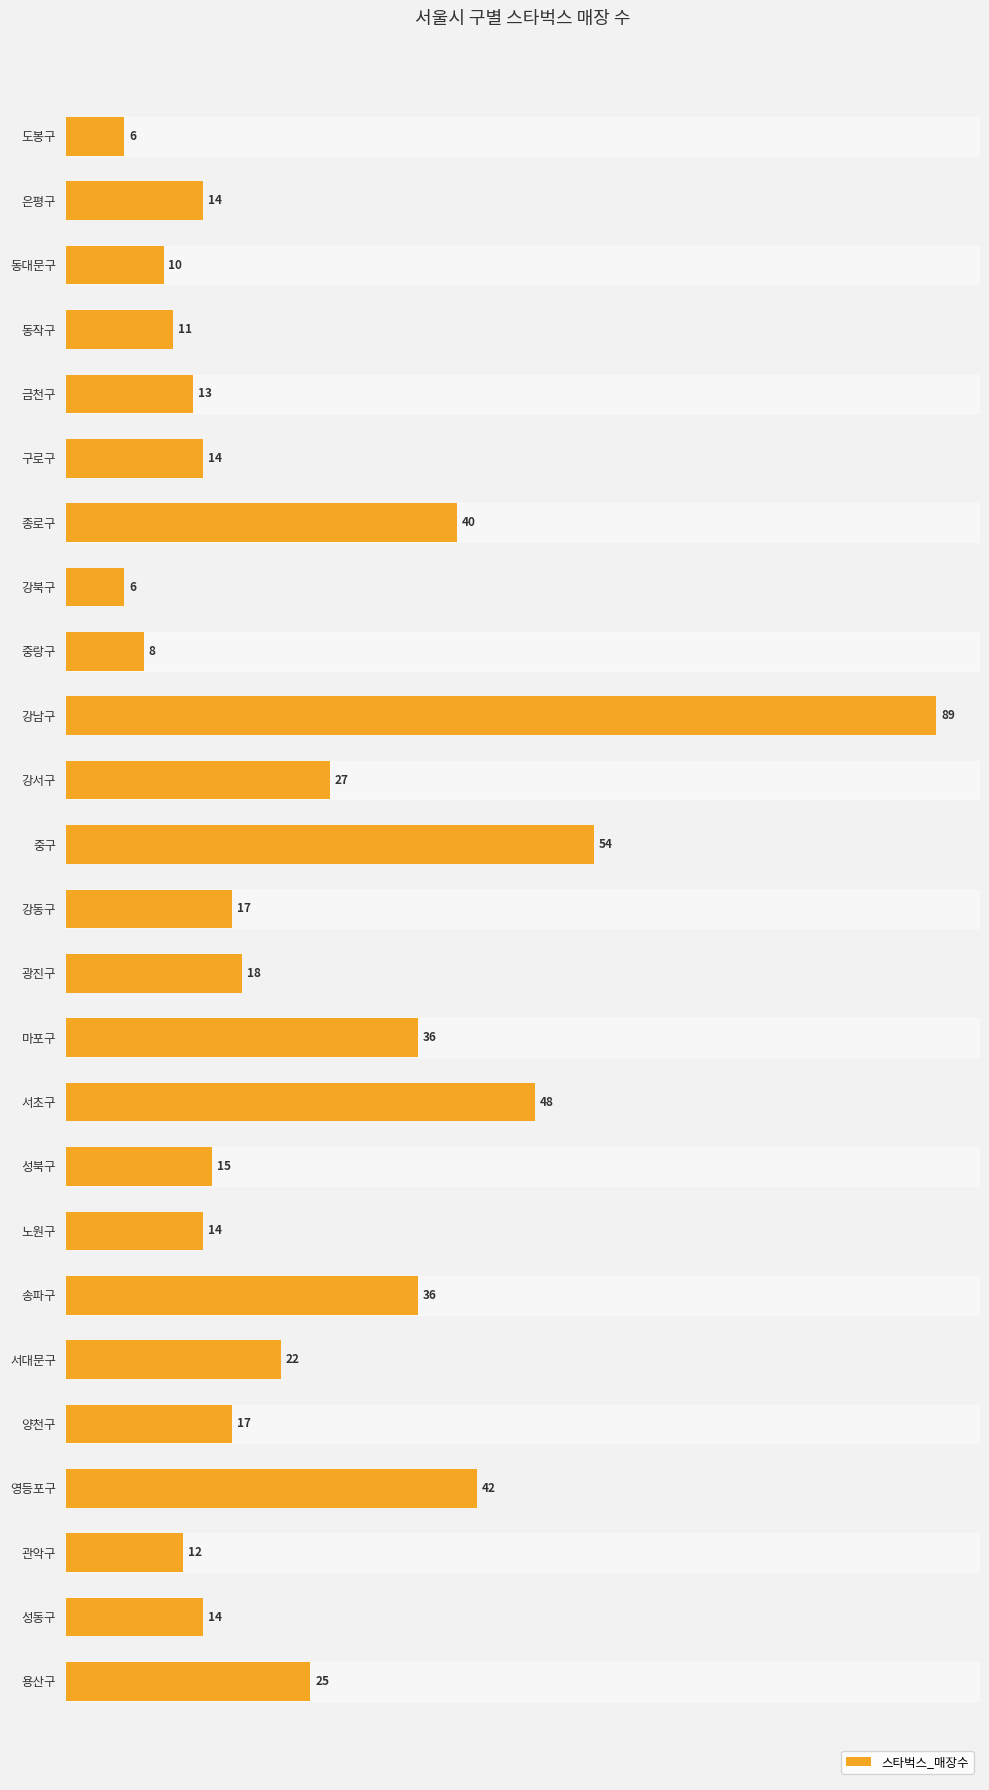

Is it true that the value at 마포구 is 12?

False